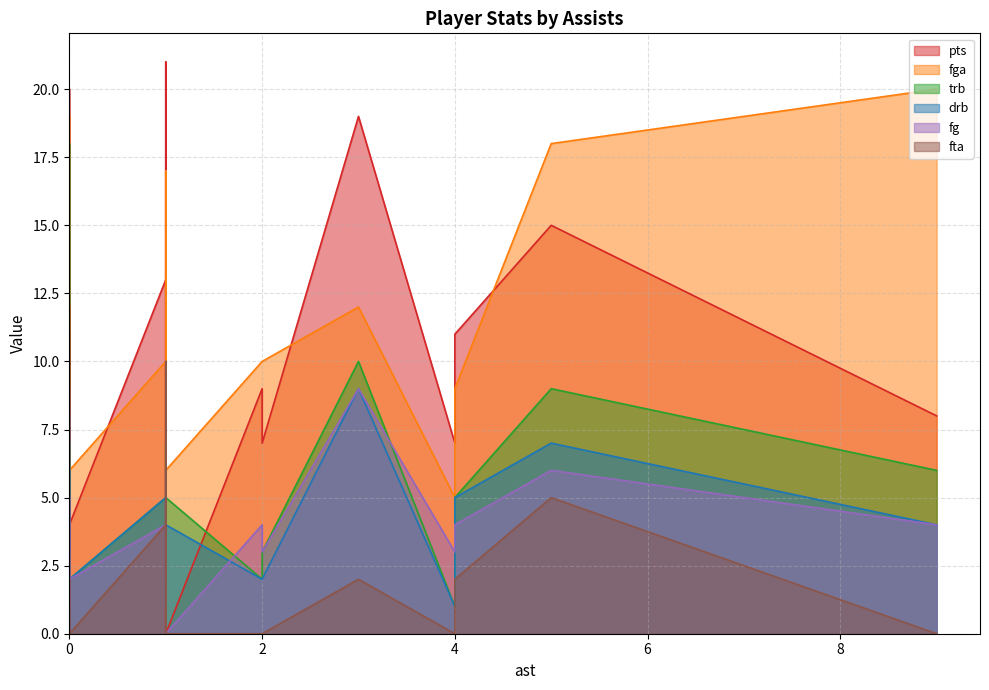

Is it true that pts equals 3 at 0?

False